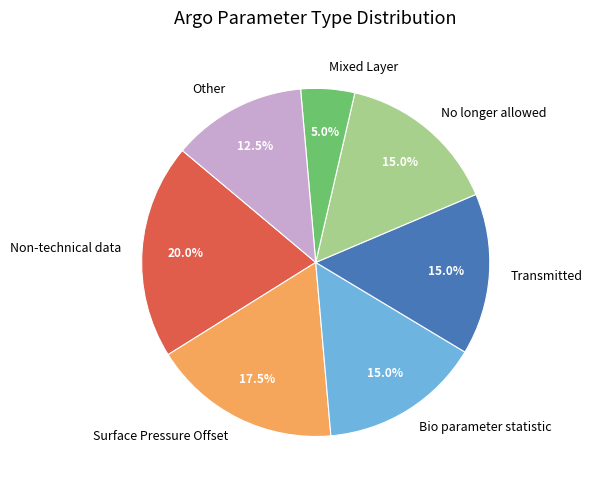

To the nearest percent, what is the average slice percentage?

14%